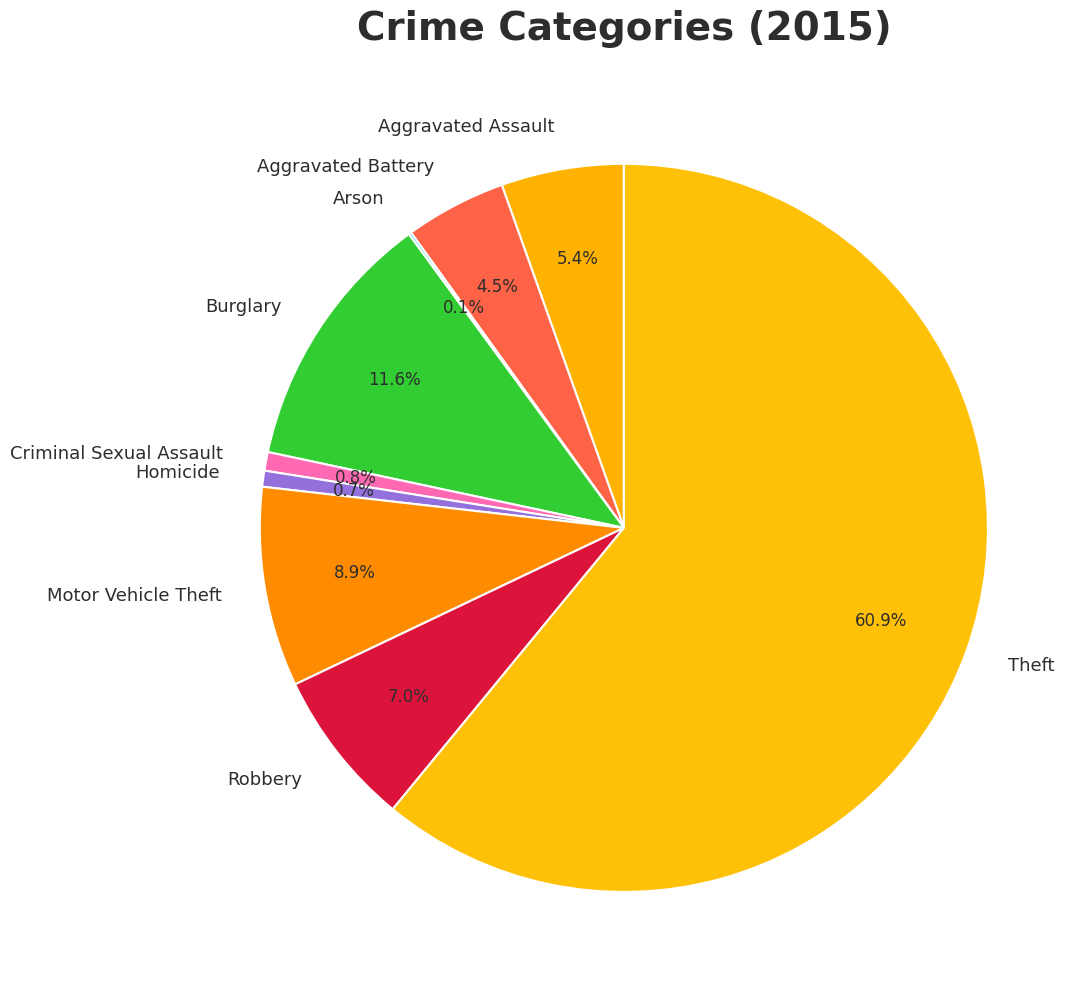

What percentage is NOT represented by Burglary?

88.4%